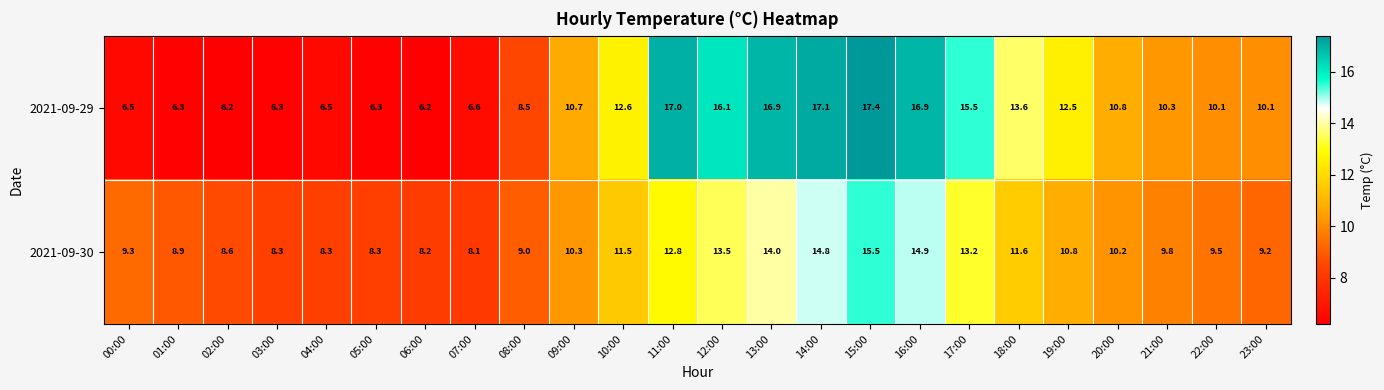

At how many categories does at least one series exceed 15?

7